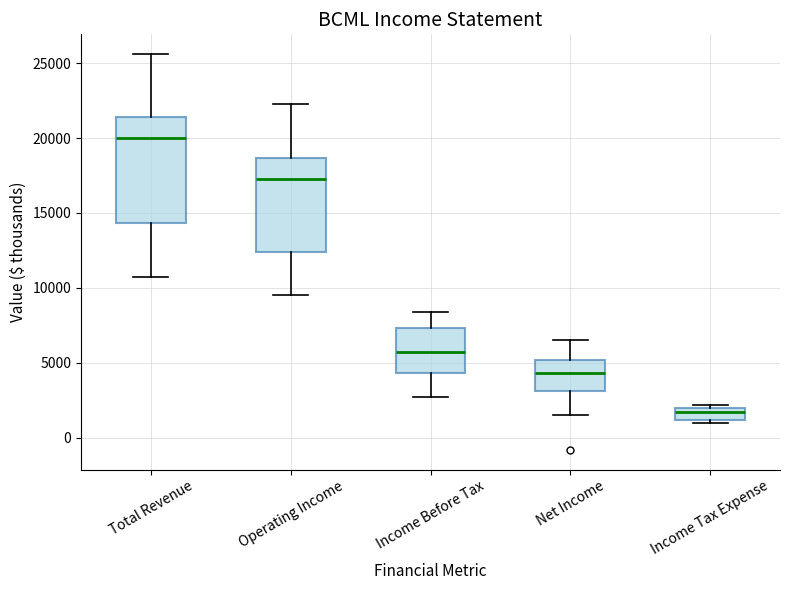

Which box has the highest median line?

Total Revenue